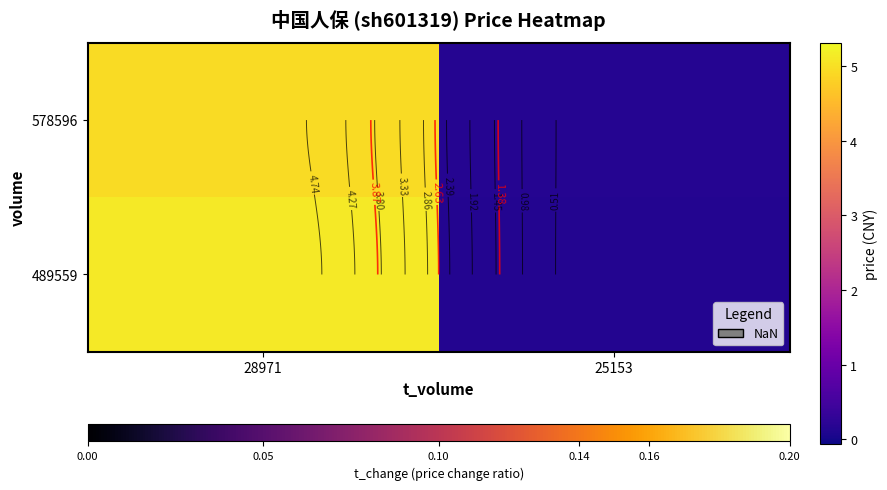

The value of 578596 at 28971 is 1.2. True or false?

False